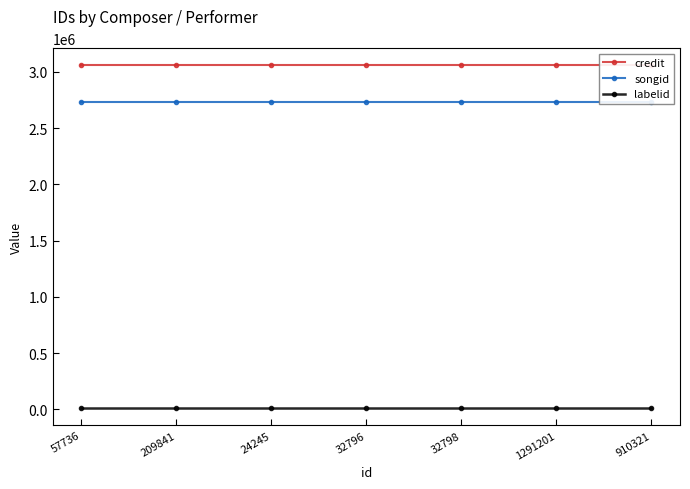

True or false: credit and songid intersect in this chart.

False